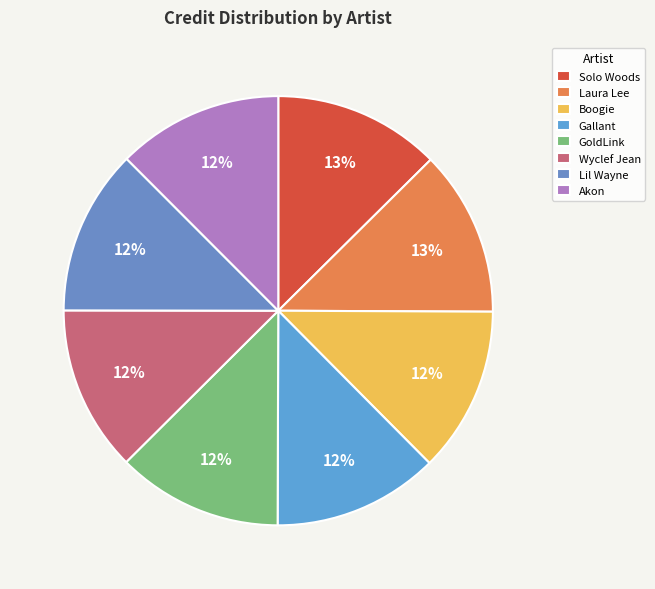

Does Gallant represent more than half of the total?

No